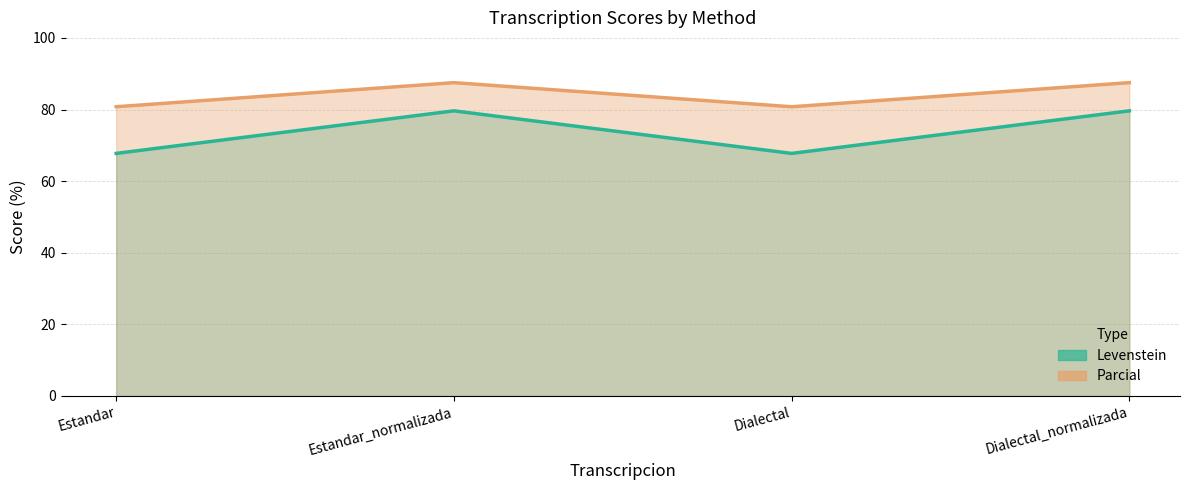

Reading right to left, list all the values displayed in this chart.

Levenstein: Dialectal_normalizada=79.6	Dialectal=67.7	Estandar_normalizada=79.6	Estandar=67.7
Parcial: Dialectal_normalizada=87.5	Dialectal=80.8	Estandar_normalizada=87.5	Estandar=80.8